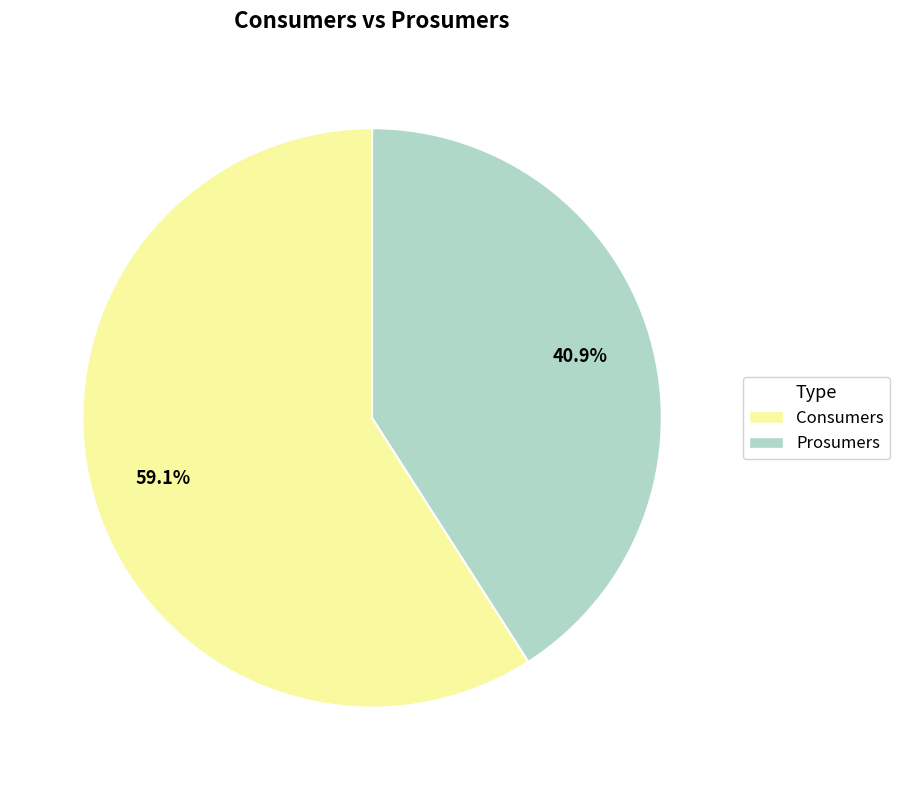

The Consumers slice represents 72% of the pie. True or false?

False